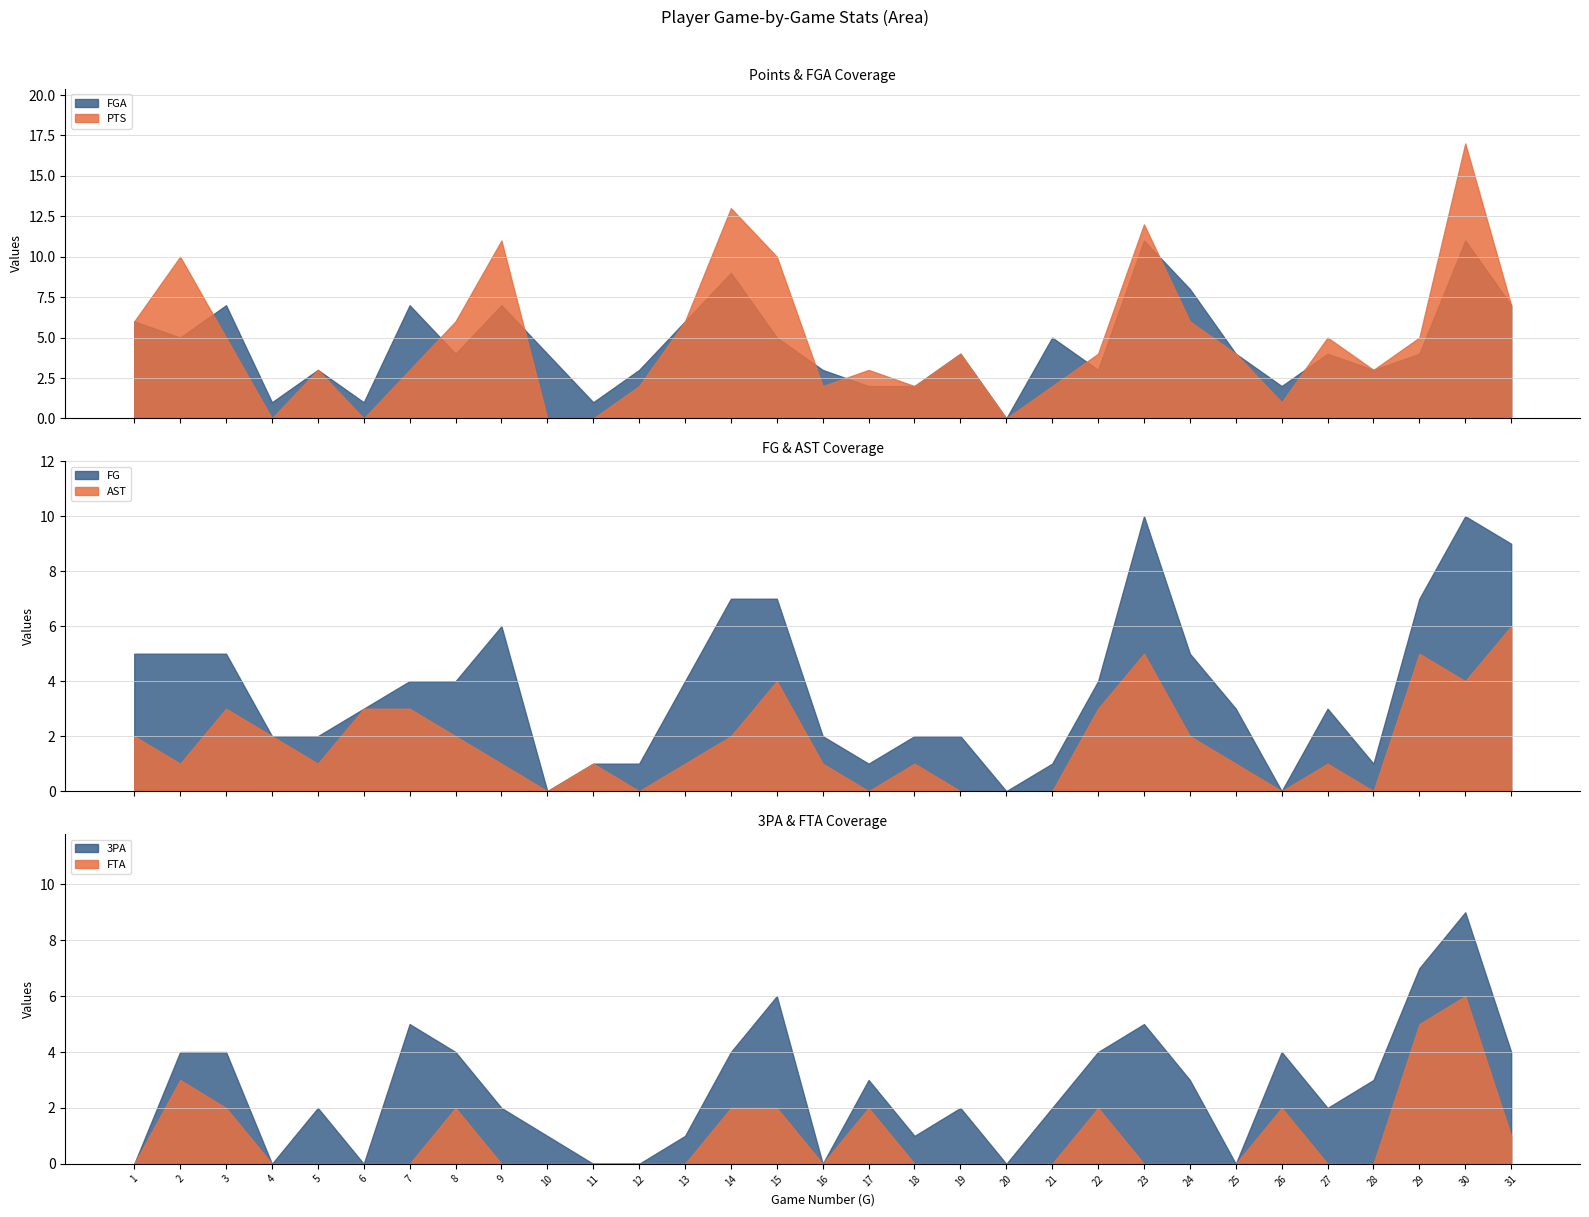

Where is the first local minimum for FTA?

16